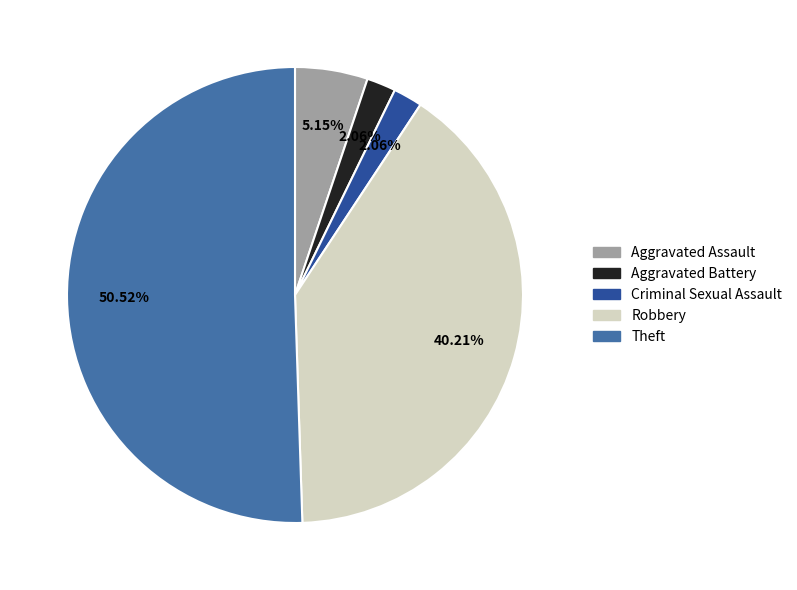

What is the total percentage of Aggravated Assault and Robbery?

45.4%